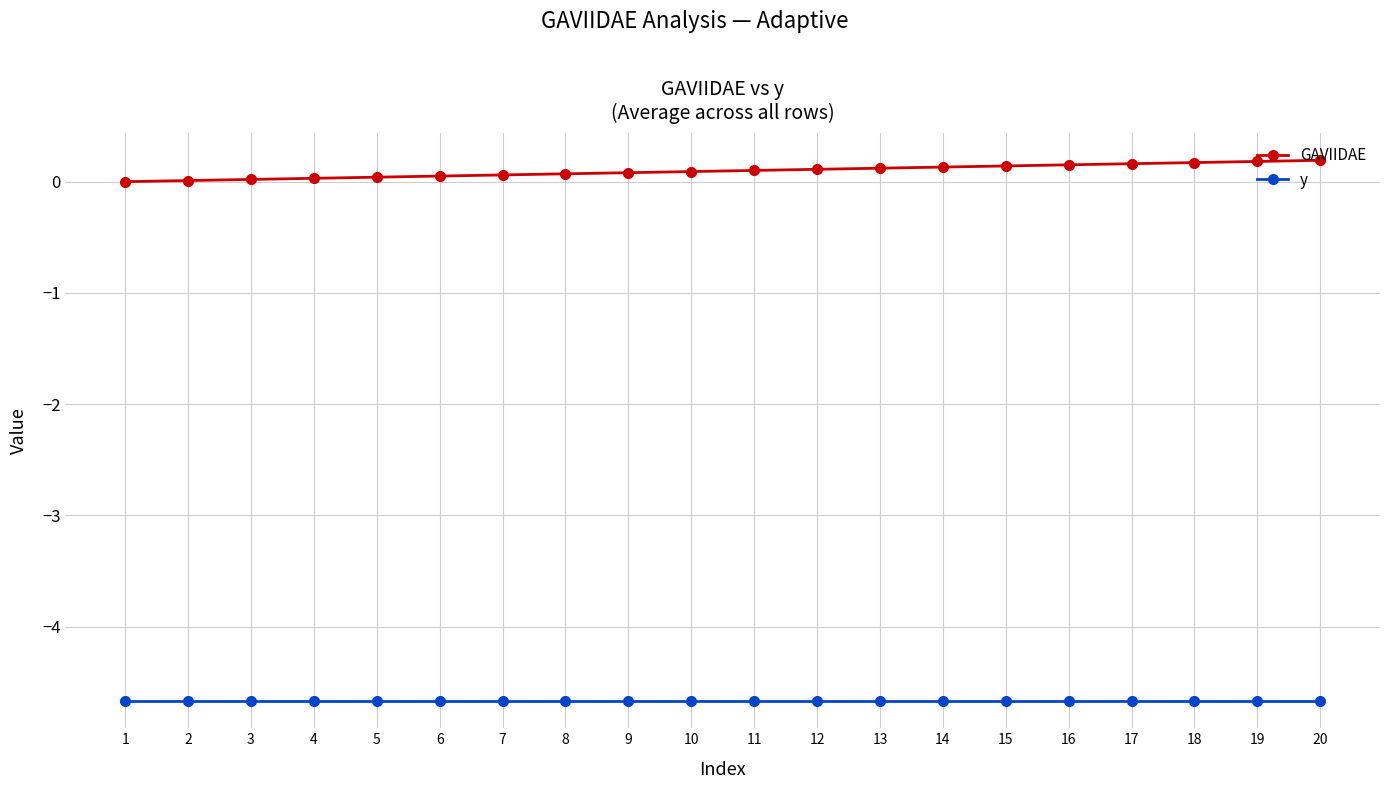

What is the minimum value shown in the chart?

-4.7